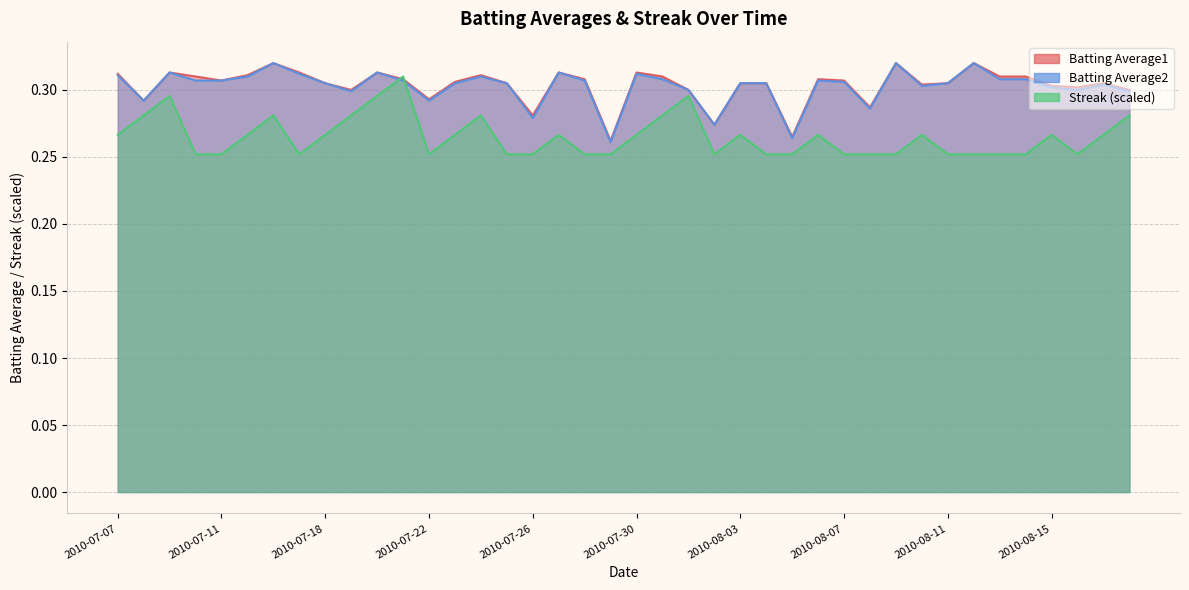

How many lines are shown in the chart?

3